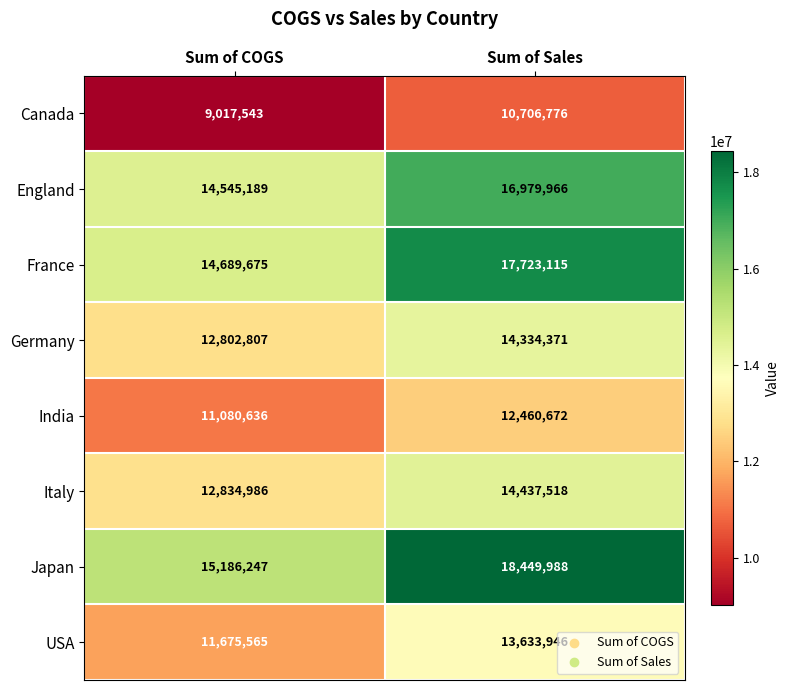

The value of Canada at Sum of COGS is 3903426. True or false?

False